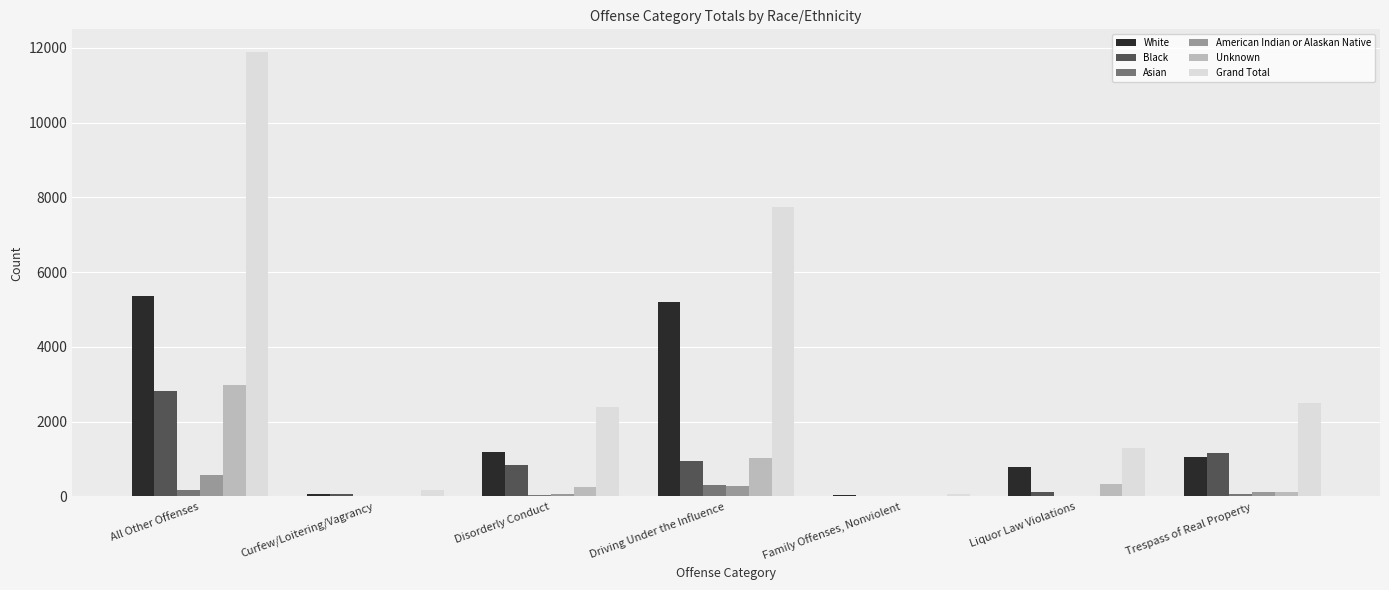

At which category does the chart reach its peak across all series?

All Other Offenses